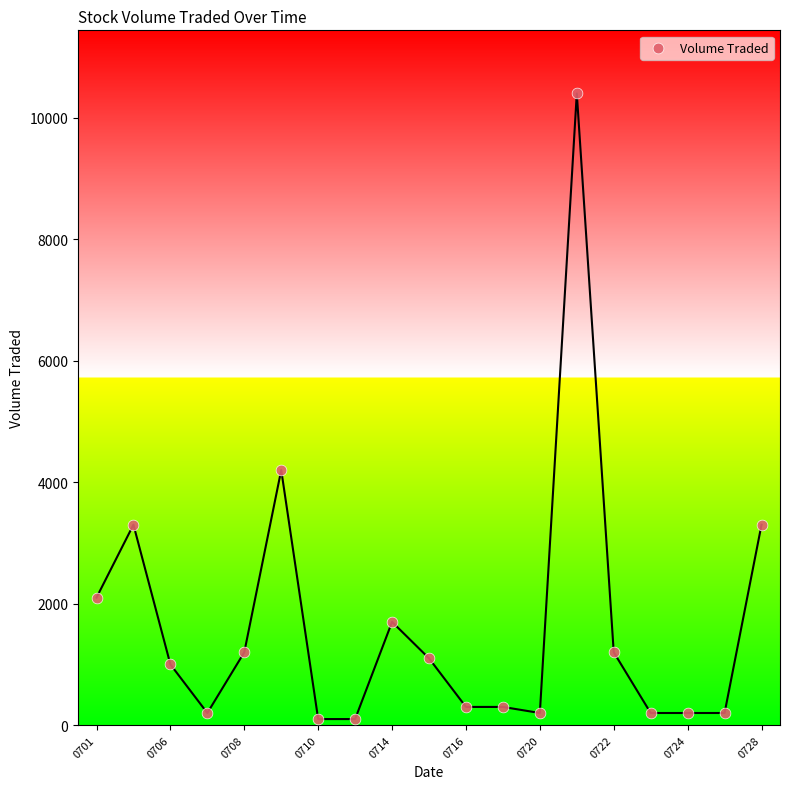

What Y value in the scatter plot is closest to 5250?

4200